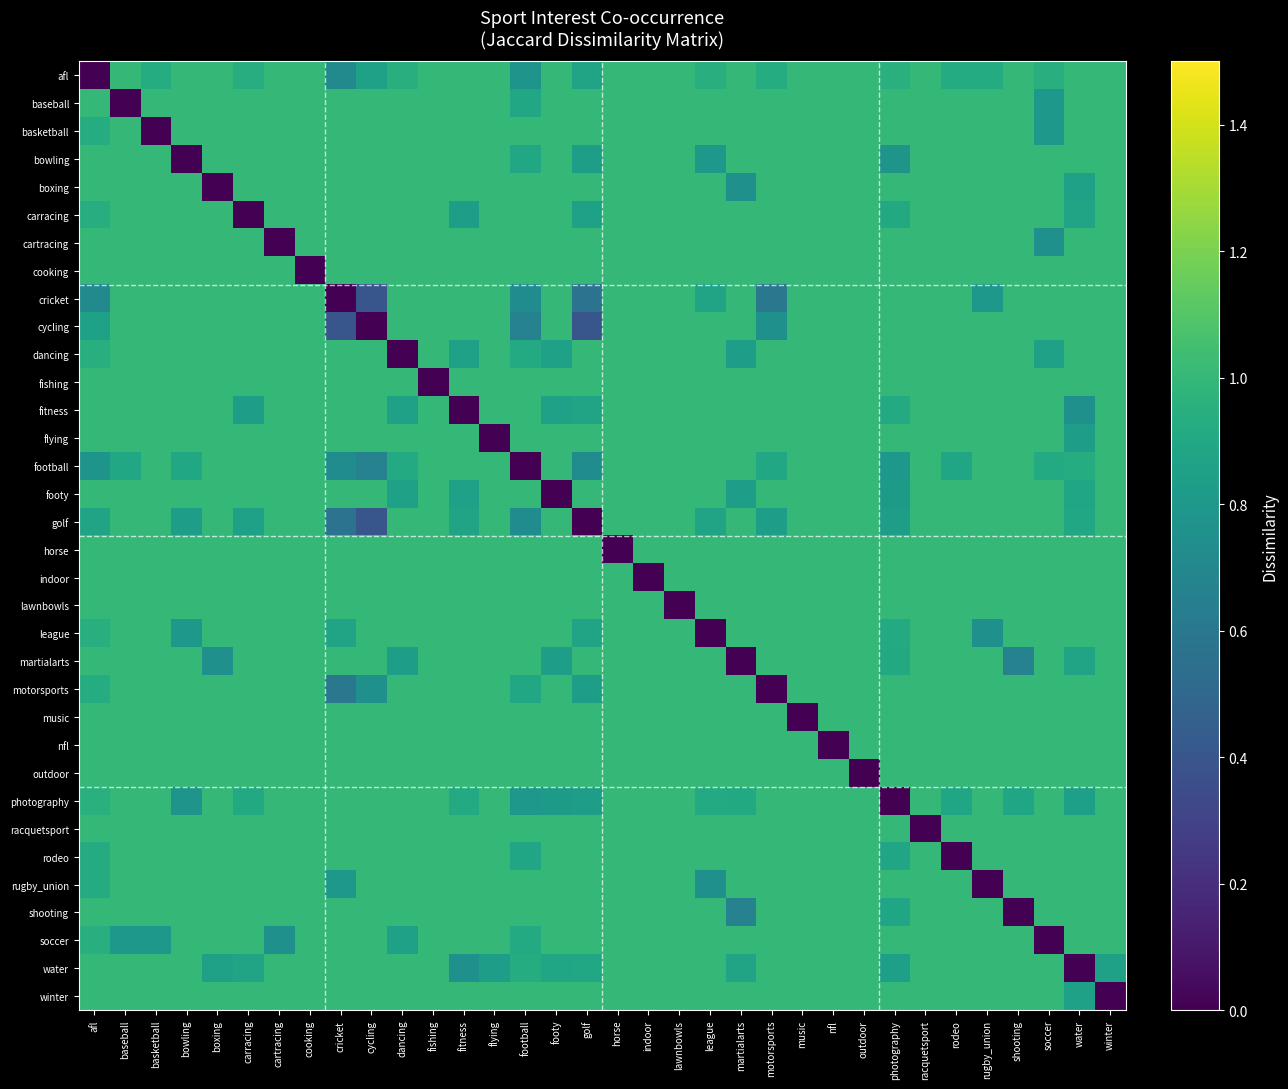

What is the total value across all series at winter?

32.9